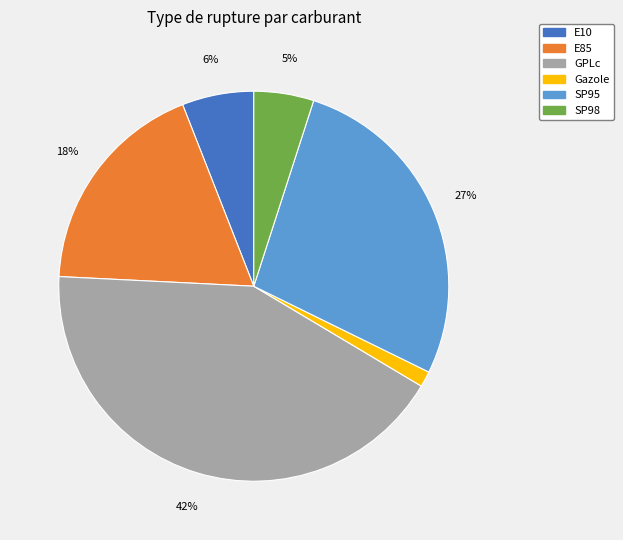

Does any single category account for the majority?

No